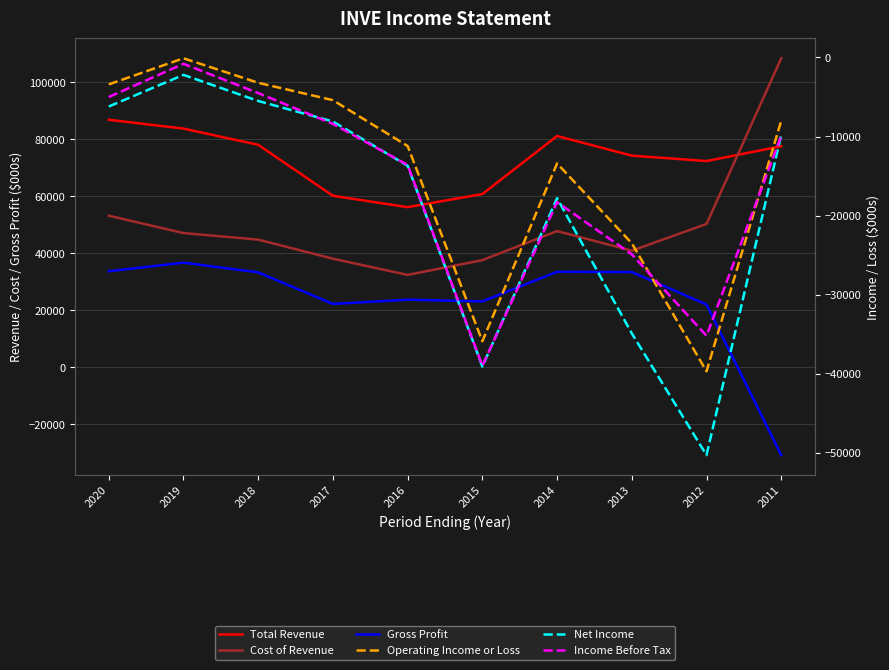

What is the difference between the maximum and minimum values in the Gross Profit series?

67600